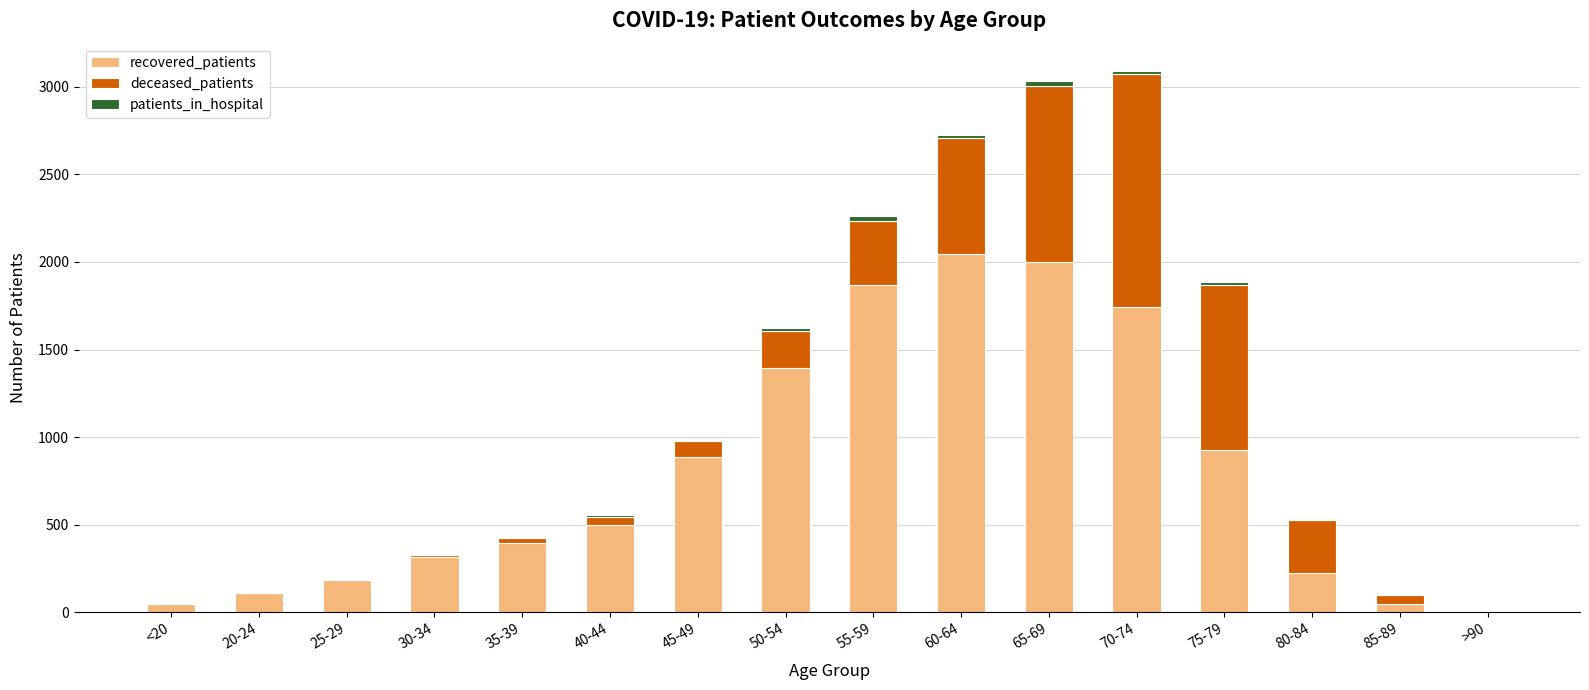

What is the sum of all recovered_patients values?

12678